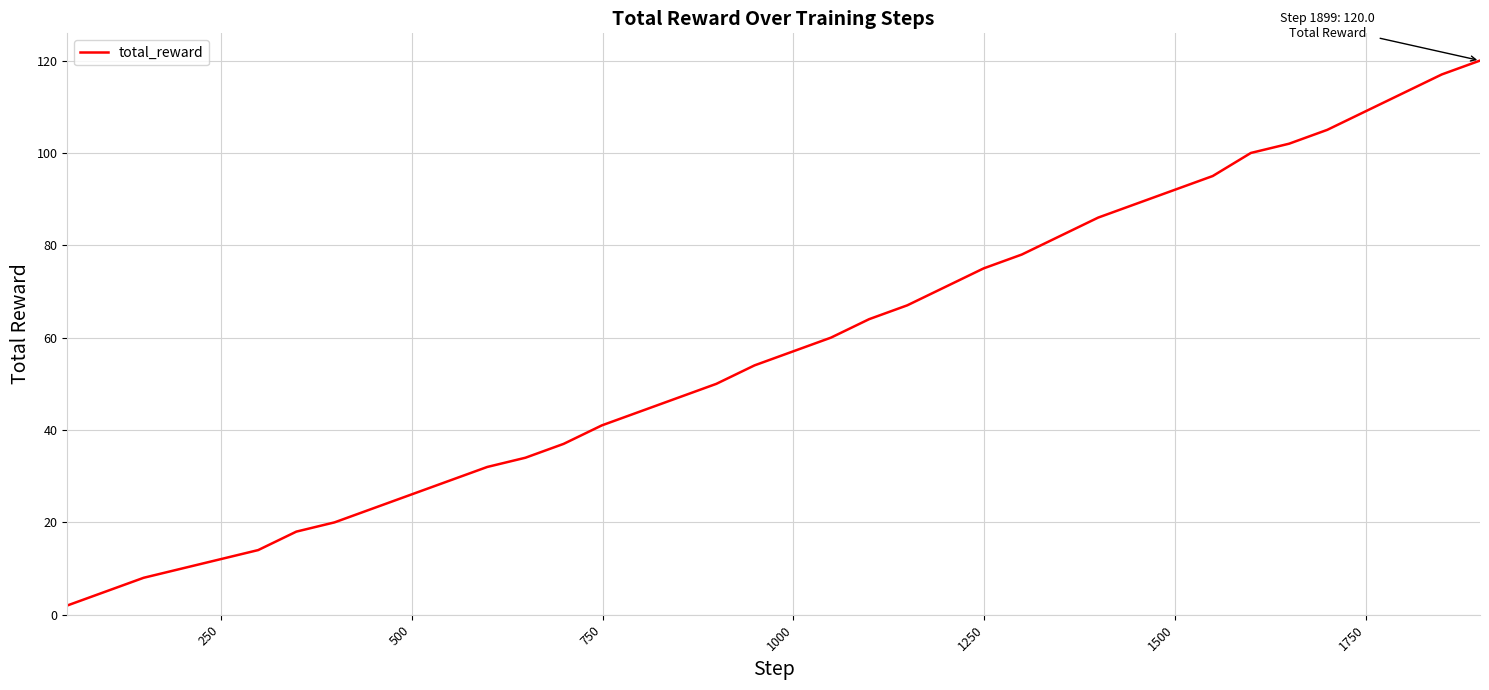

What is the difference between the maximum and minimum values?

118